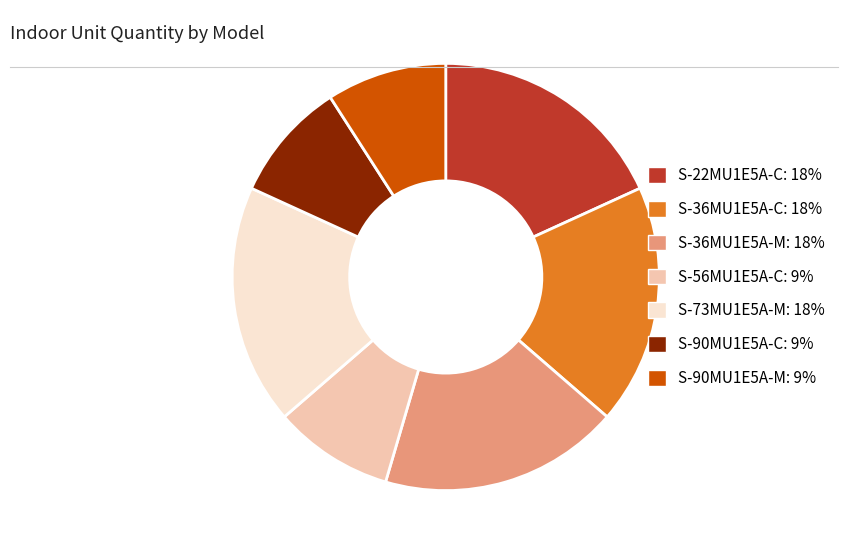

What is the ratio of the value at S-73MU1E5A-M to the value at S-90MU1E5A-C?

2.0